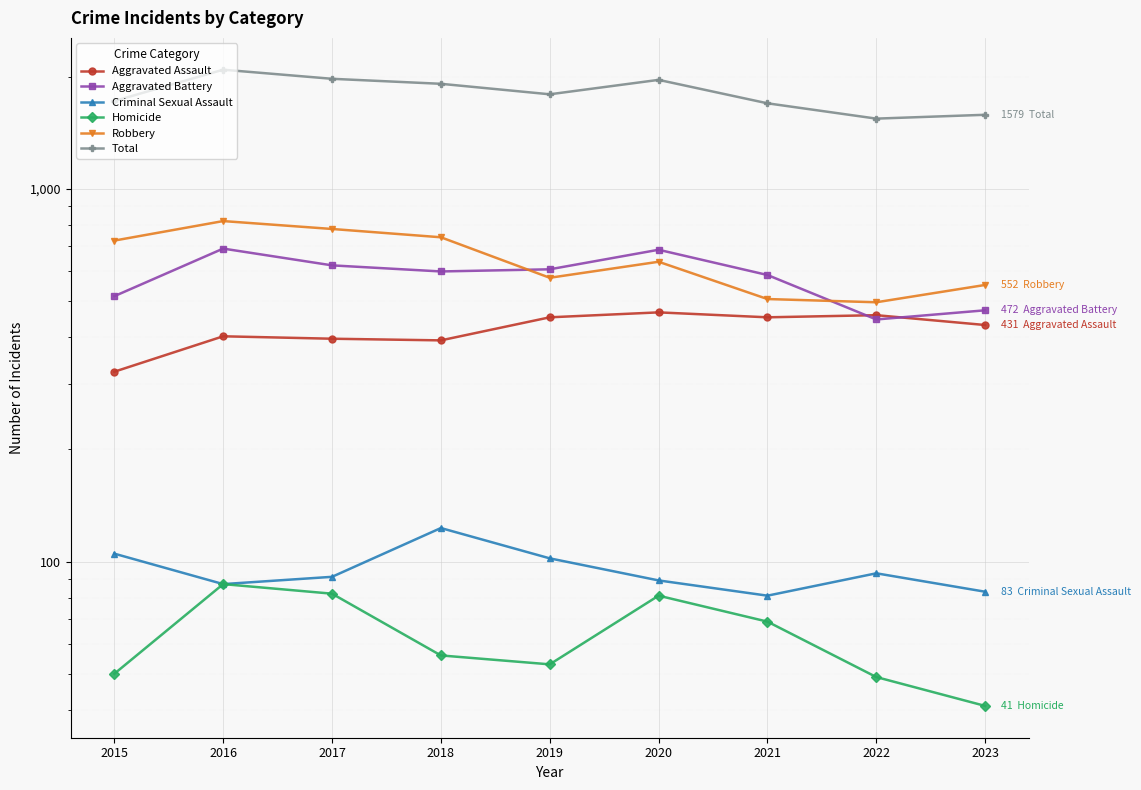

What is the lowest value of the Criminal Sexual Assault series?

81